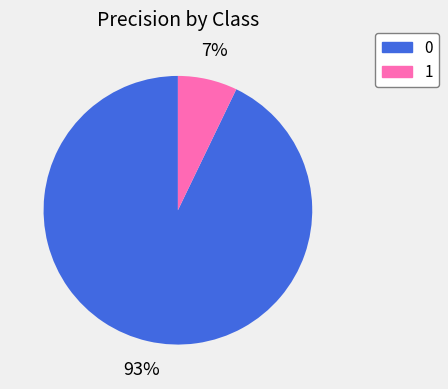

Is the sum of 0 and 1 greater than half?

Yes